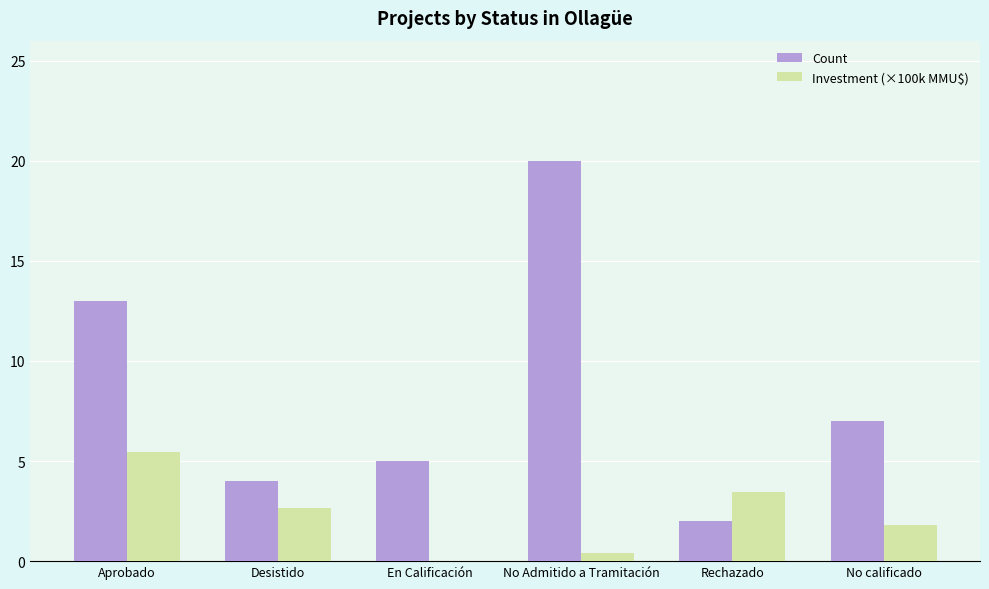

Where is Count nearest to the value 11?

Aprobado